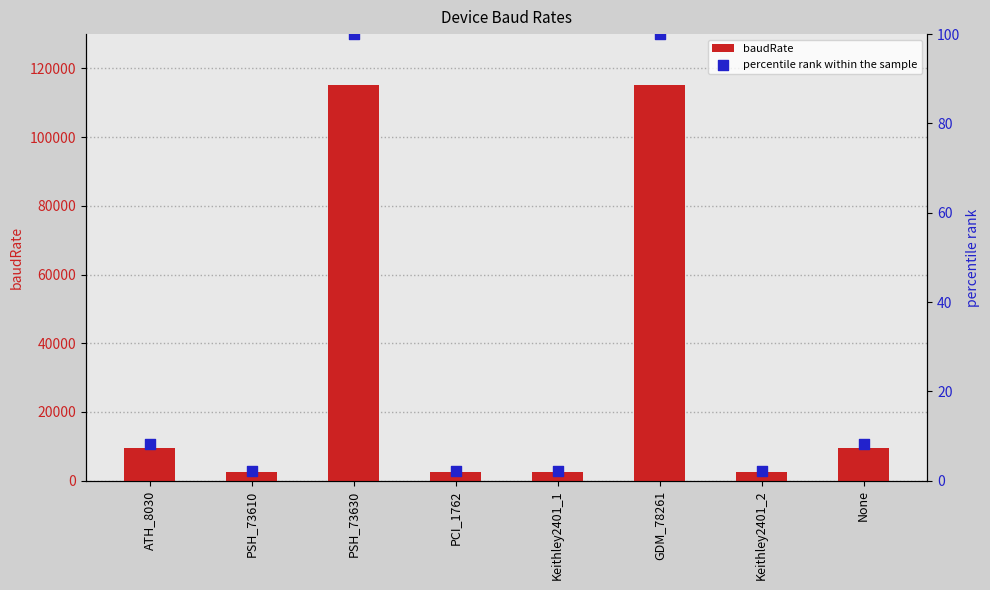

Which series contains the lowest Y value?

percentile rank within the sample